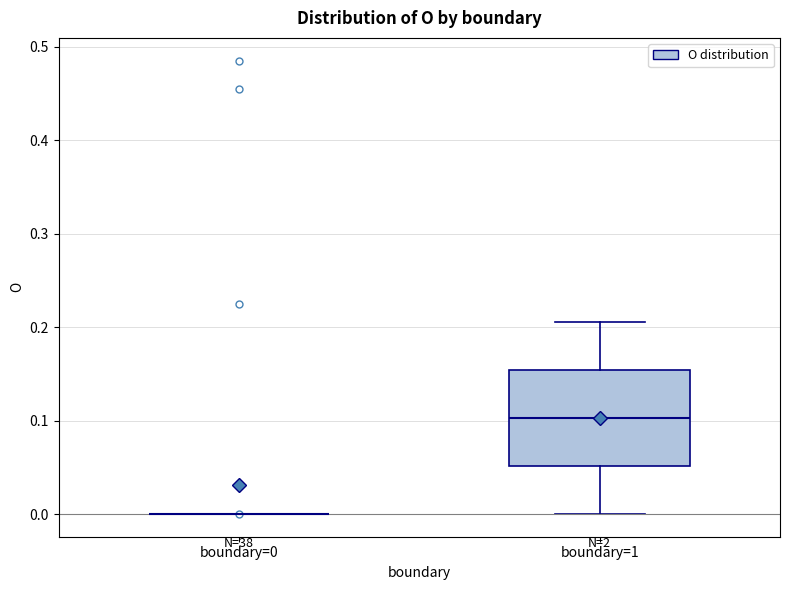

Which box is the tallest, from its lower edge to its upper edge?

boundary=1